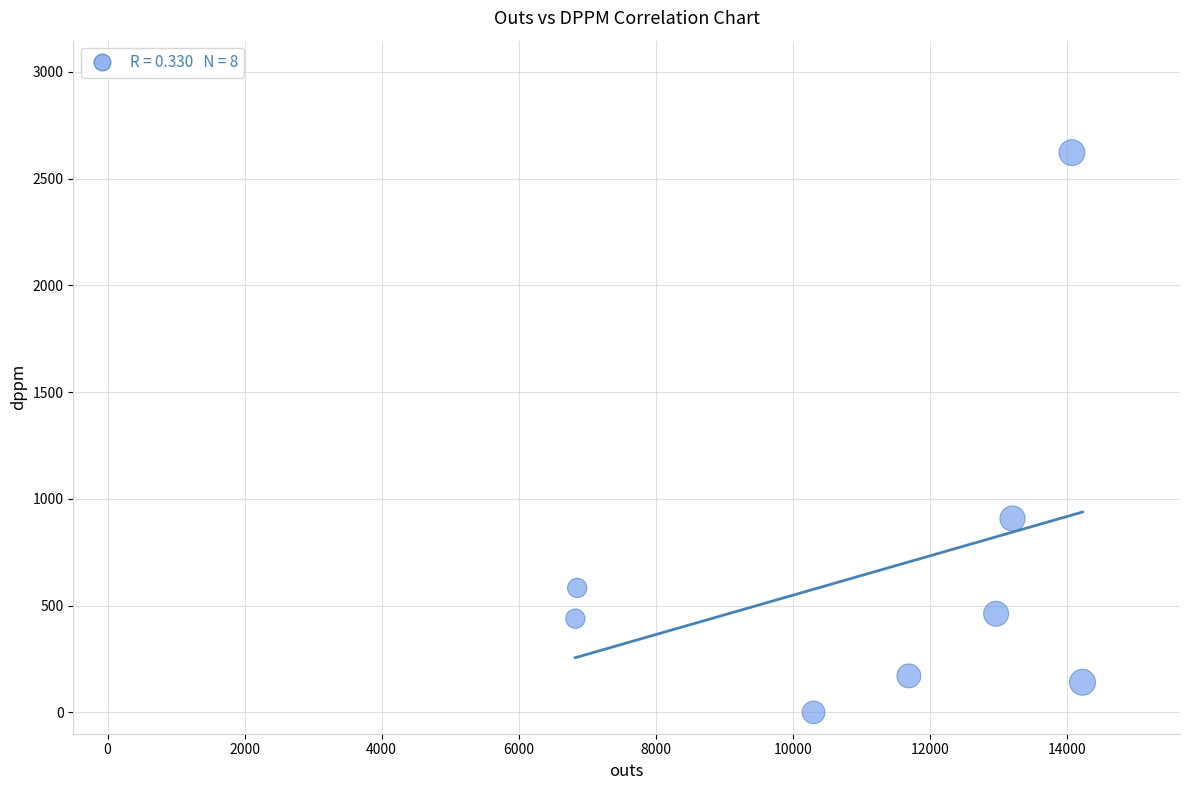

What is the range of Y values (max minus min)?

2622